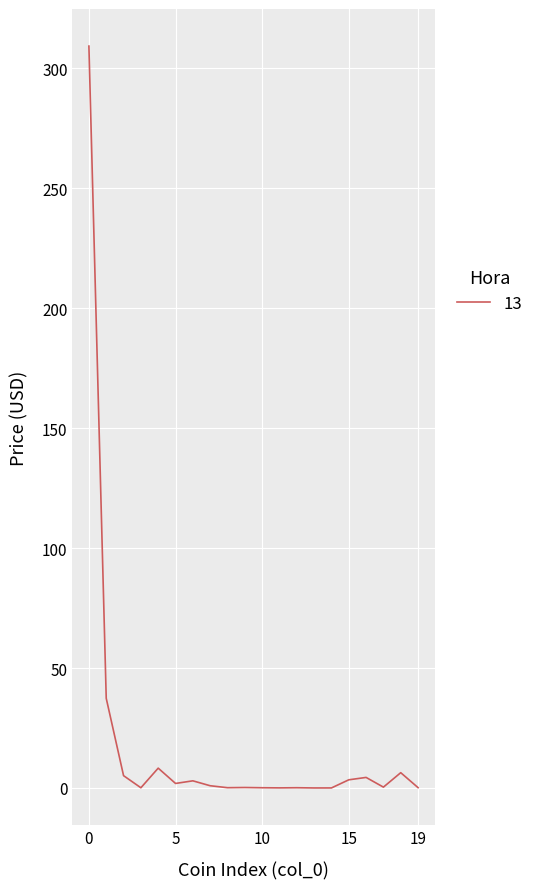

What is the difference between the maximum and minimum values?

309.2